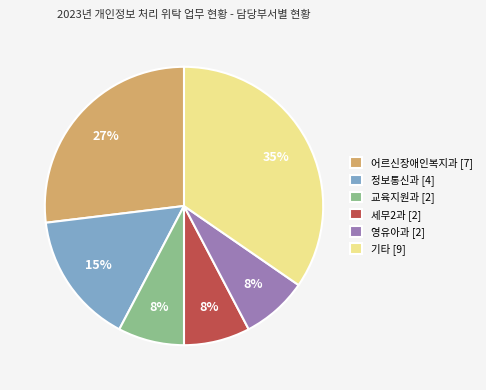

Do 세무2과 [2] and 어르신장애인복지과 [7] together represent more than half of the pie?

No